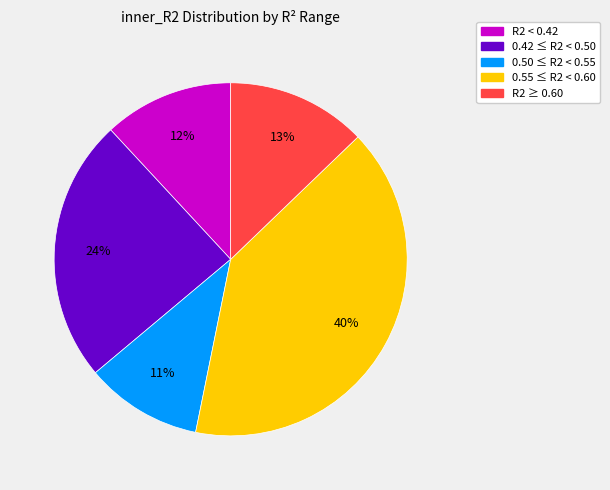

To the nearest percent, what is the average slice percentage?

20%